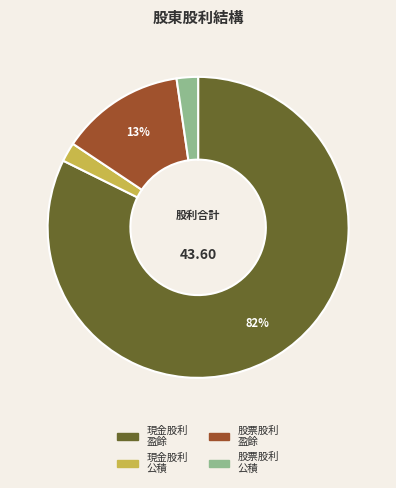

To the nearest percent, what is the average slice percentage?

25%